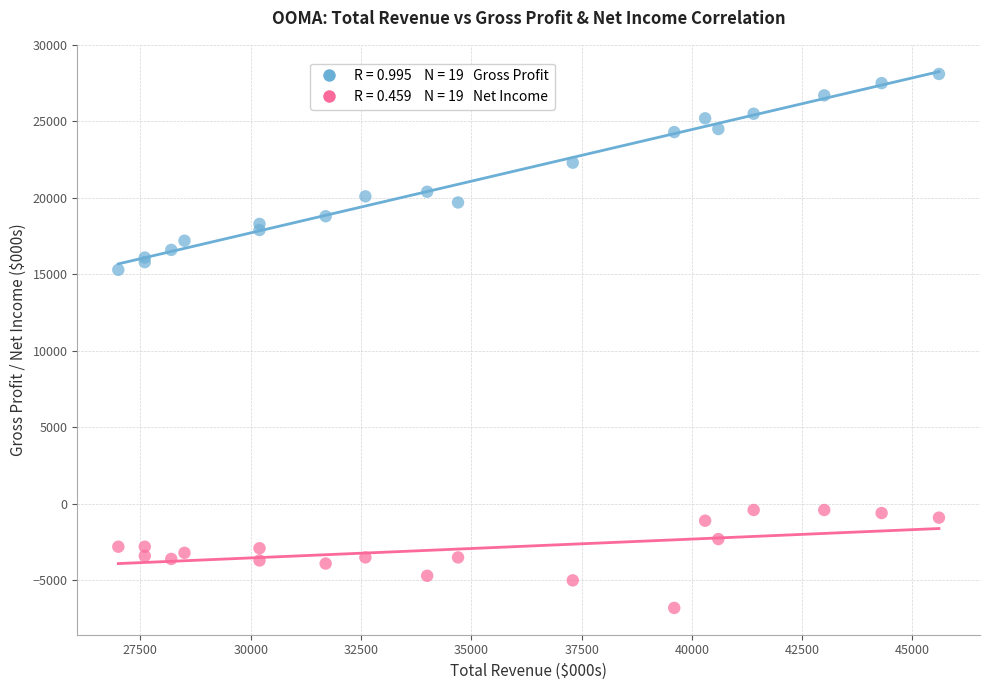

Across all series, what Y value is closest to 10650?

15300